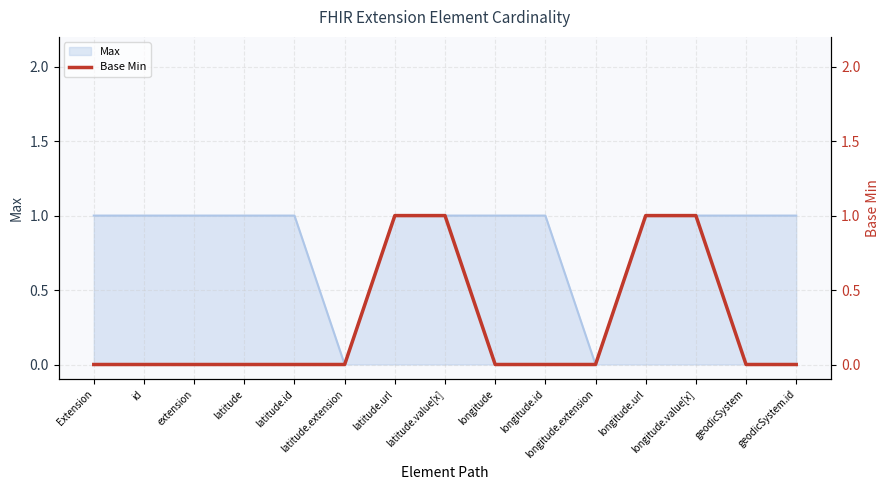

List the labels in order of value, smallest first.

Extension, id, extension, latitude, latitude.id, latitude.extension, longitude, longitude.id, longitude.extension, geodicSystem, geodicSystem.id, latitude.url, latitude.value[x], longitude.url, longitude.value[x]